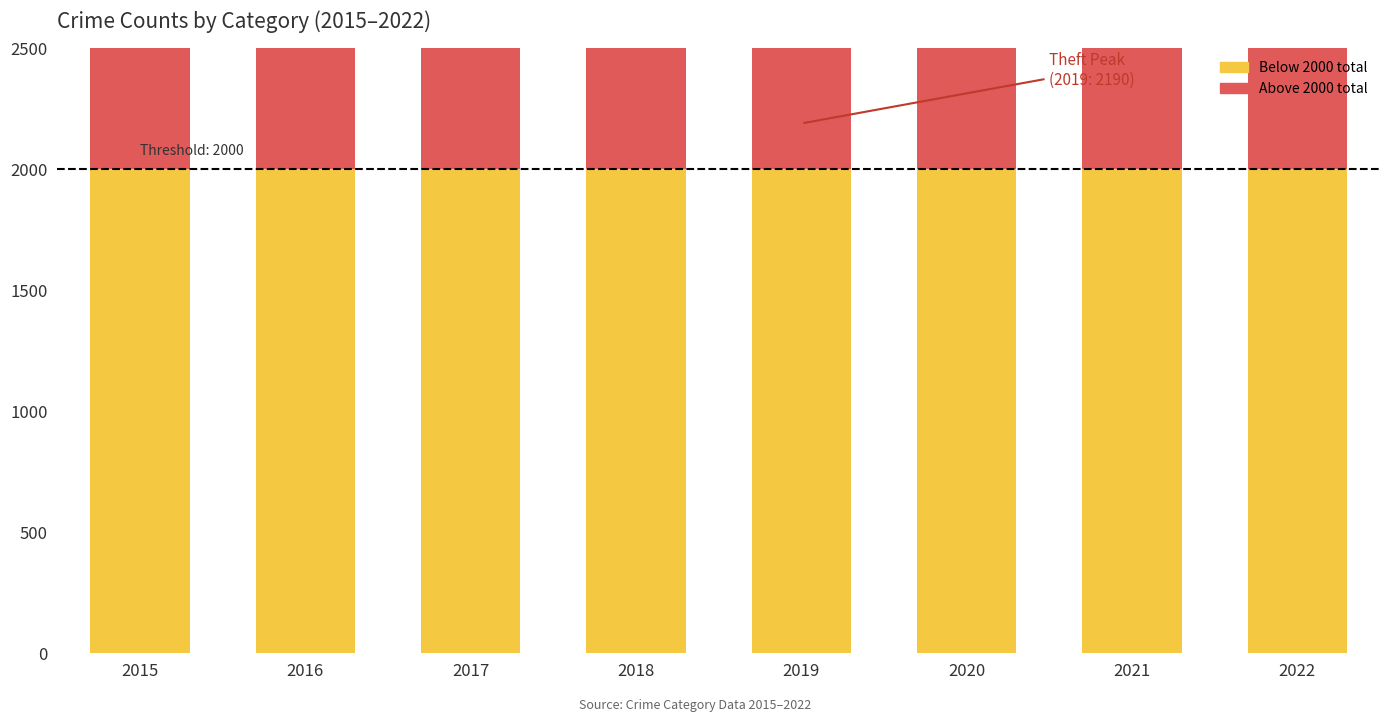

What is the greatest value displayed?

2190